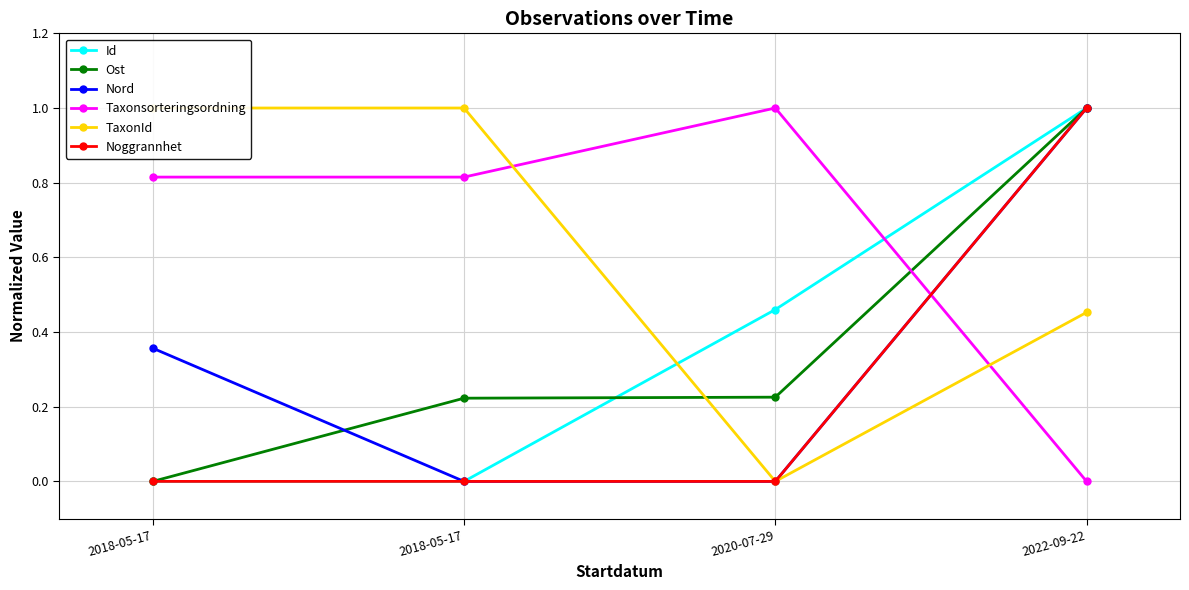

True or false: Id has more than 1 interior local peaks.

False